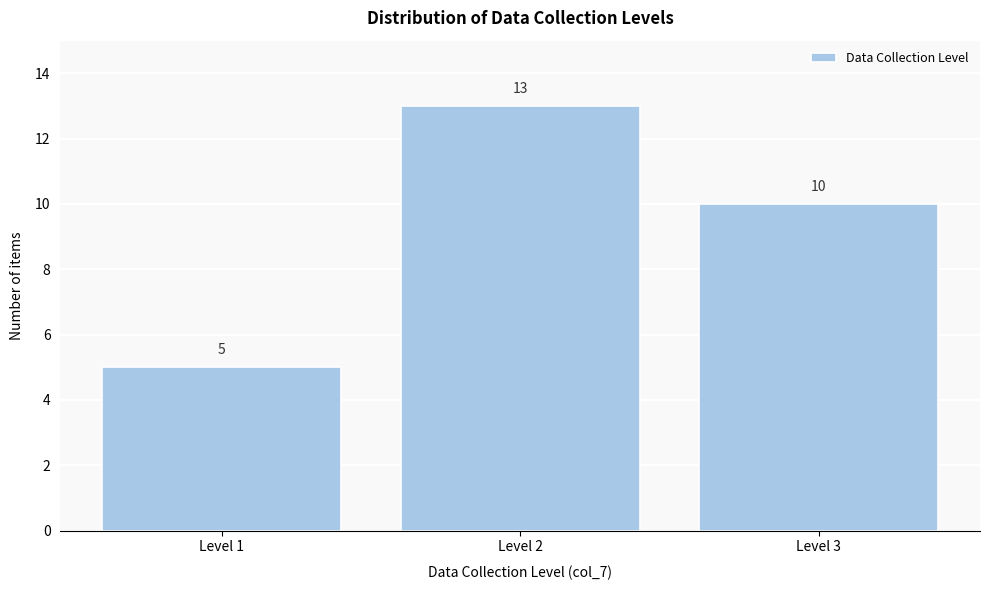

Reading right to left, extract all data points from this chart.

10	13	5